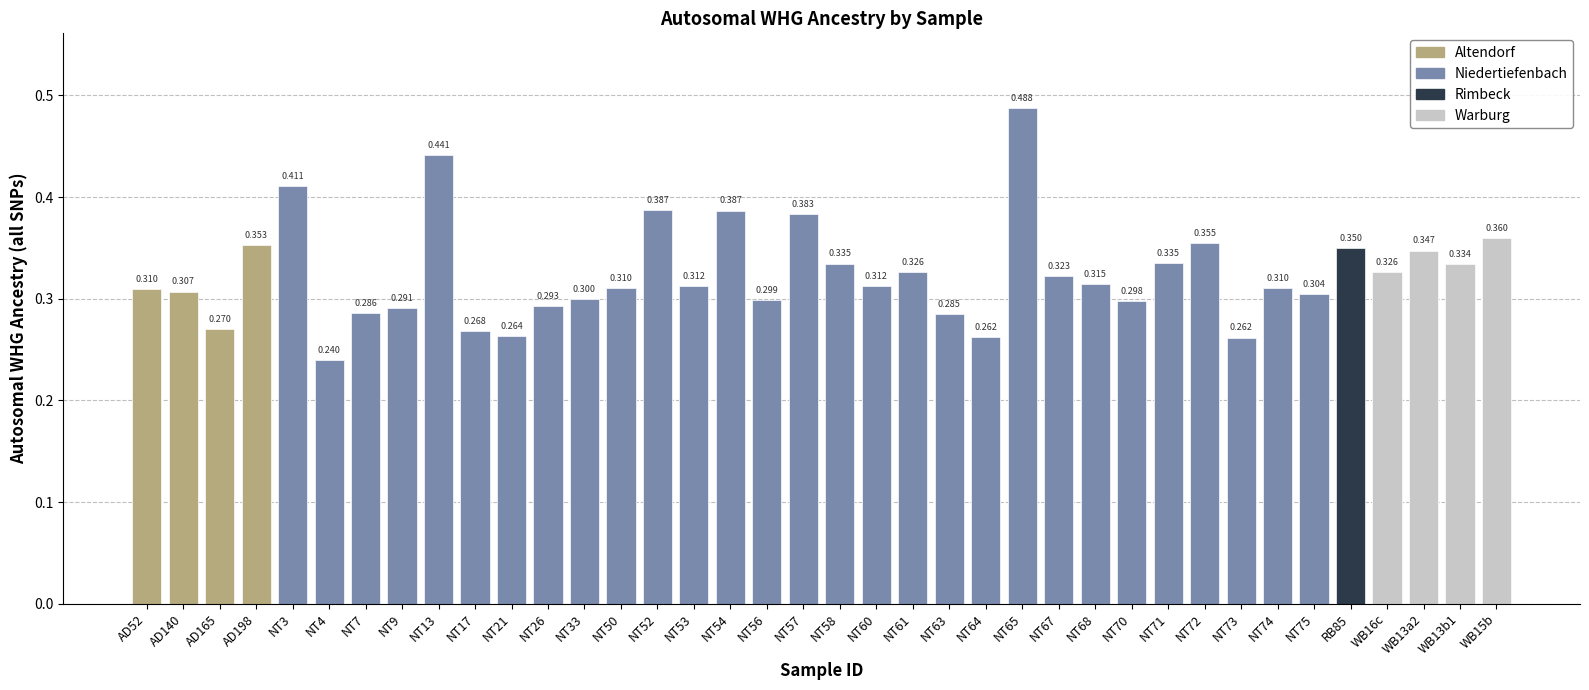

Rank the categories by value from lowest to highest.

NT4, NT73, NT64, NT21, NT17, AD165, NT63, NT7, NT9, NT26, NT70, NT56, NT33, NT75, AD140, AD52, NT74, NT50, NT53, NT60, NT68, NT67, WB16c, NT61, WB13b1, NT58, NT71, WB13a2, RB85, AD198, NT72, WB15b, NT57, NT54, NT52, NT3, NT13, NT65